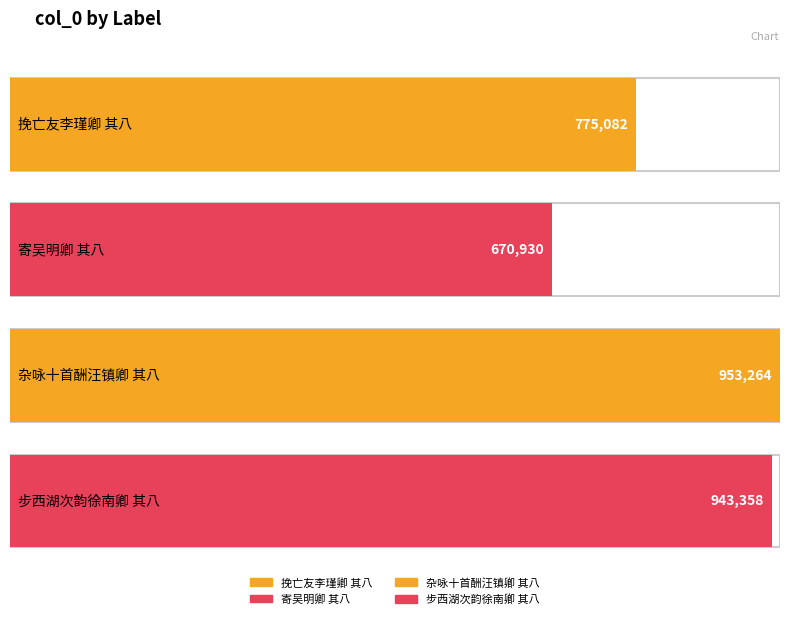

Reading left to right, list all the values displayed in this chart.

775082	670930	953264	943358